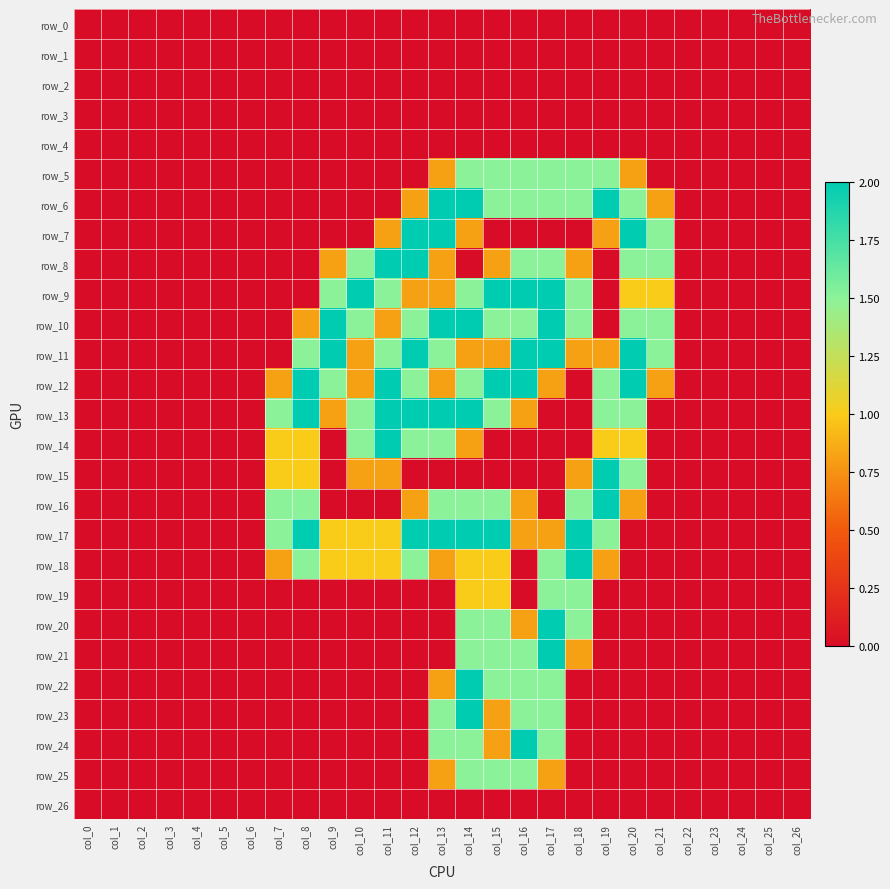

How many data points in row_15 are above 0?

7